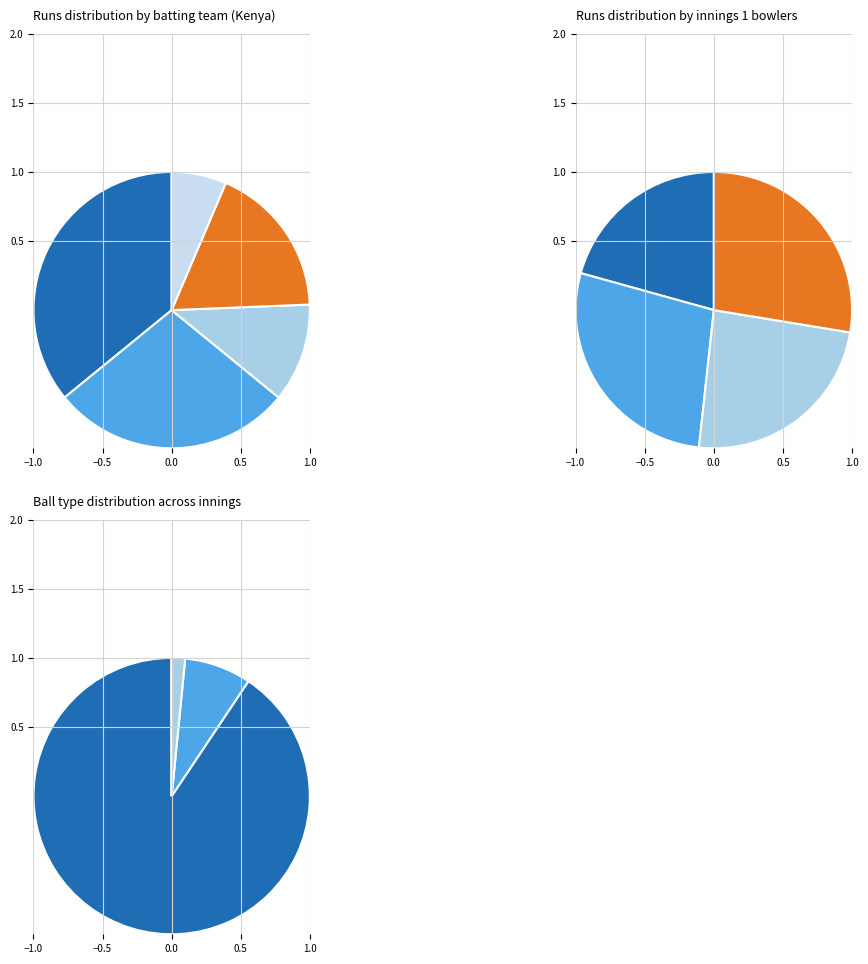

Rank the categories by value from highest to lowest.

Innings 1, Innings 2